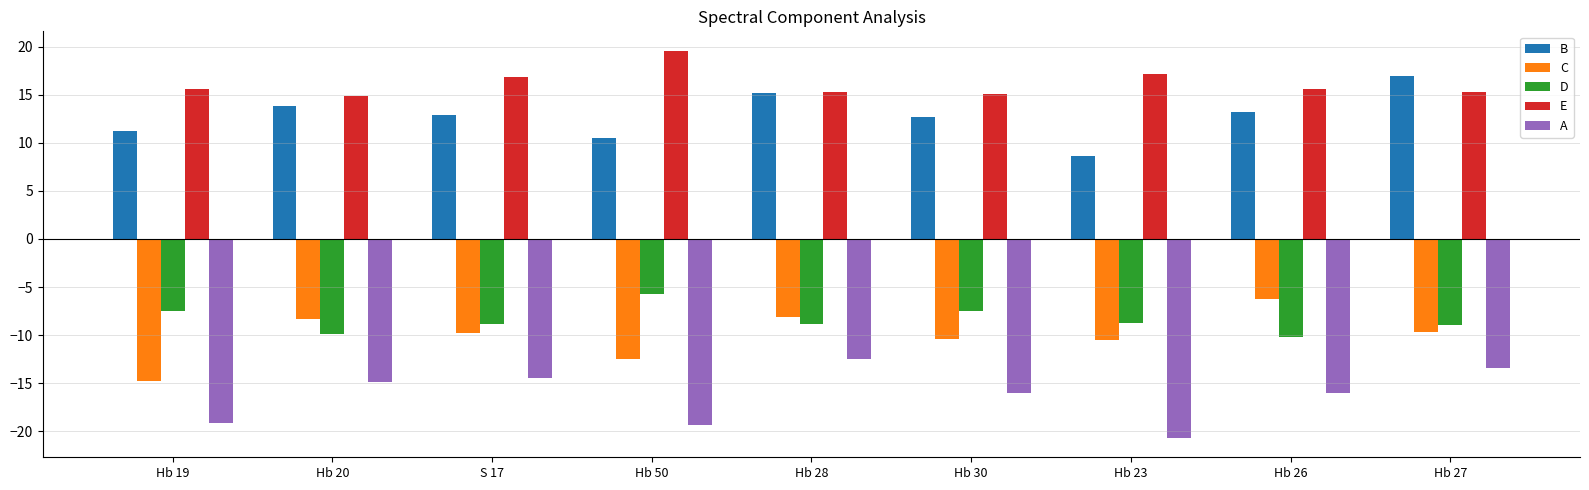

What is the label of the 4th bar from the right?

Hb 30